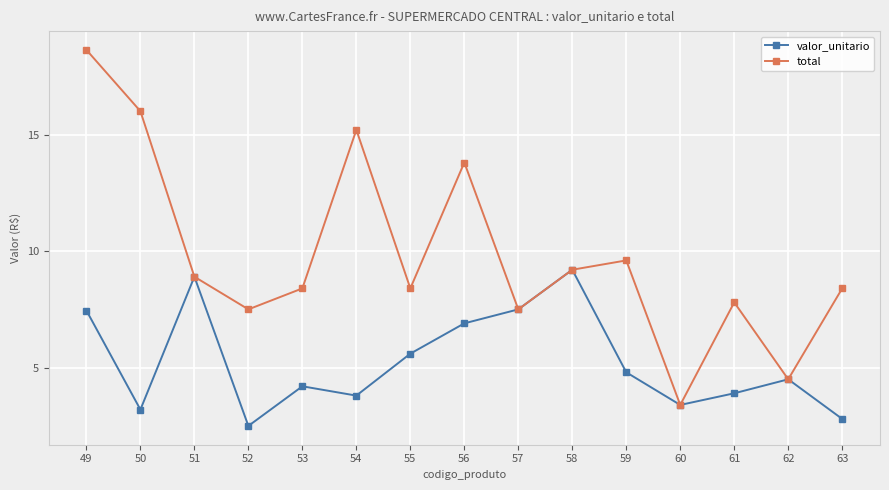

Where is the first local maximum for valor_unitario?

51